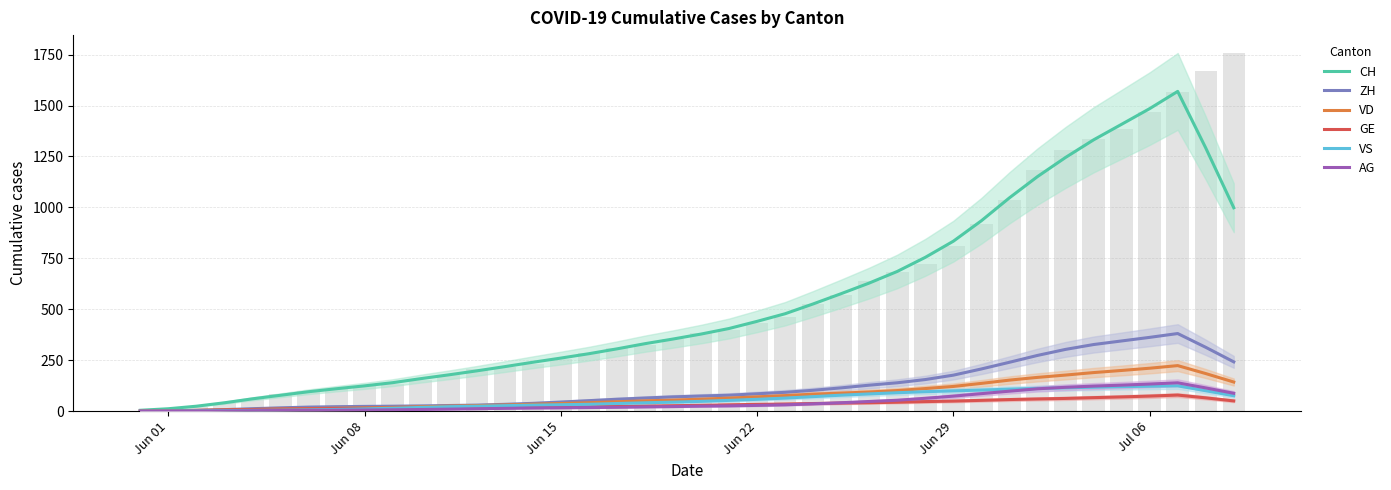

How many groups of bars are there?

40